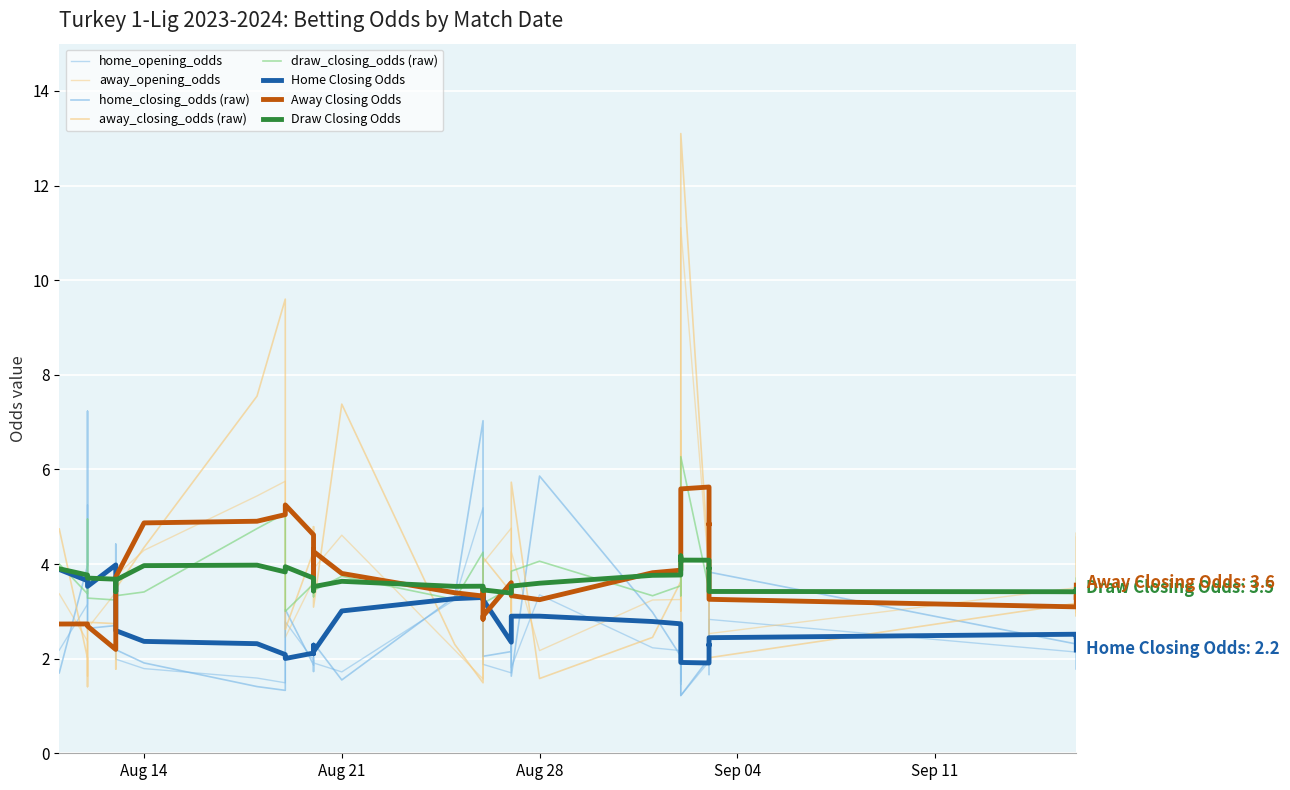

Which series ends up on top after the final intersection of home_closing_odds and away_closing_odds?

away_closing_odds